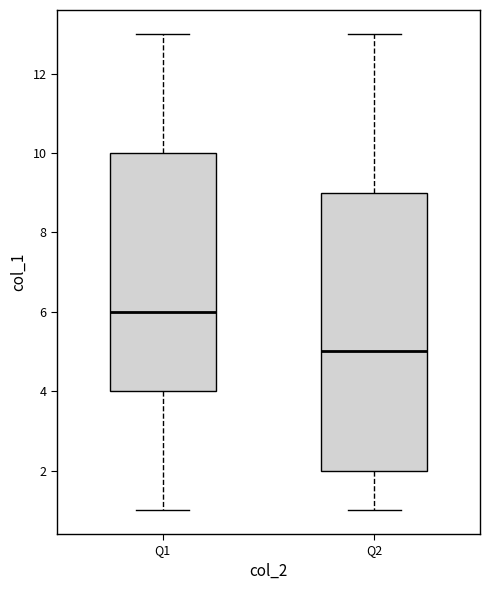

Comparing the boxes themselves (not the whiskers), which one is the tallest?

Q2